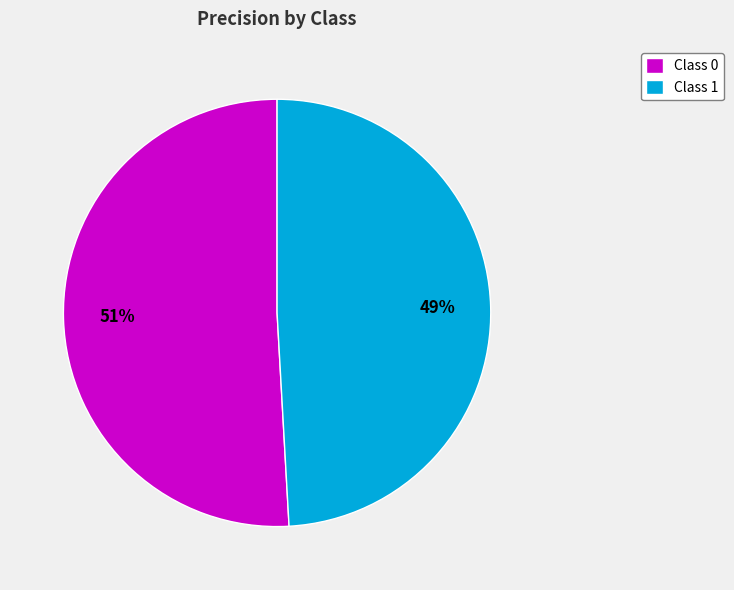

Rank the categories by value from highest to lowest.

Class 0, Class 1